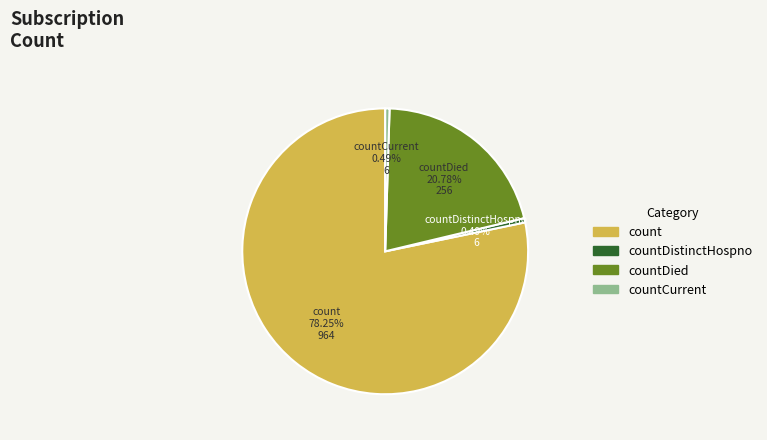

Is there a majority slice in this chart?

Yes